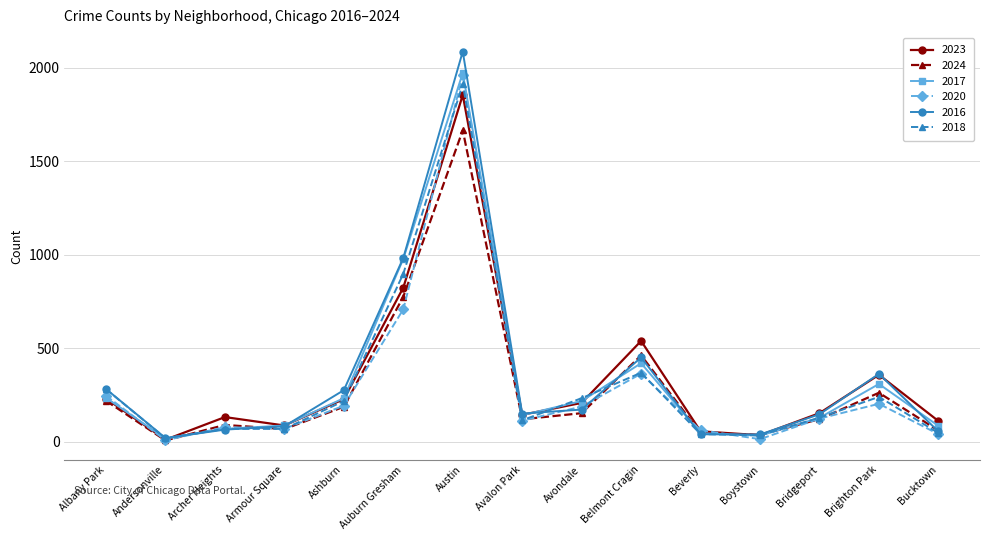

What is the difference between the highest and lowest values at Andersonville?

13